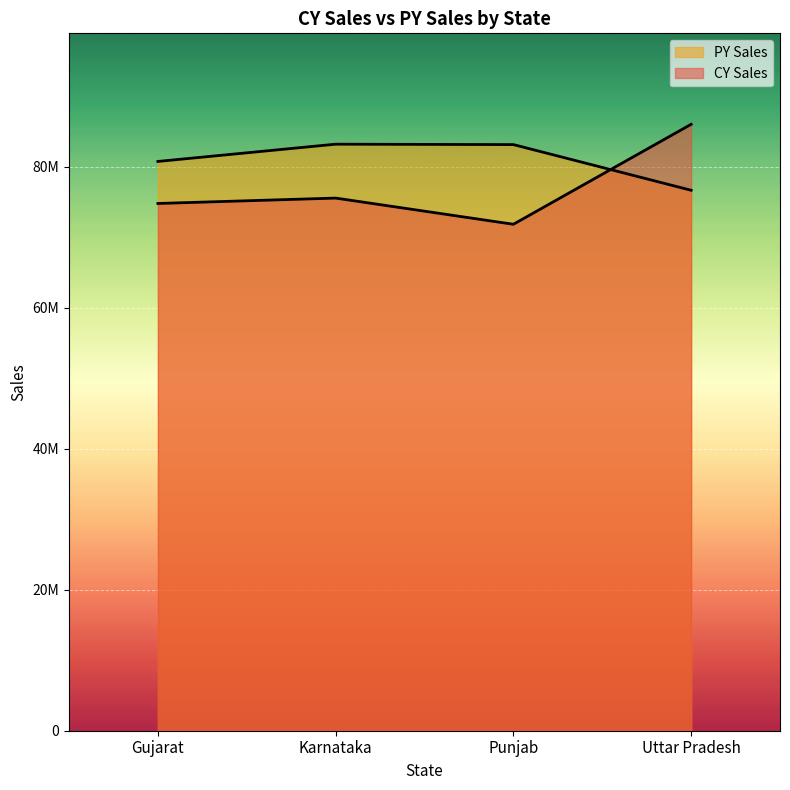

What is the minimum value shown in the chart?

71840320